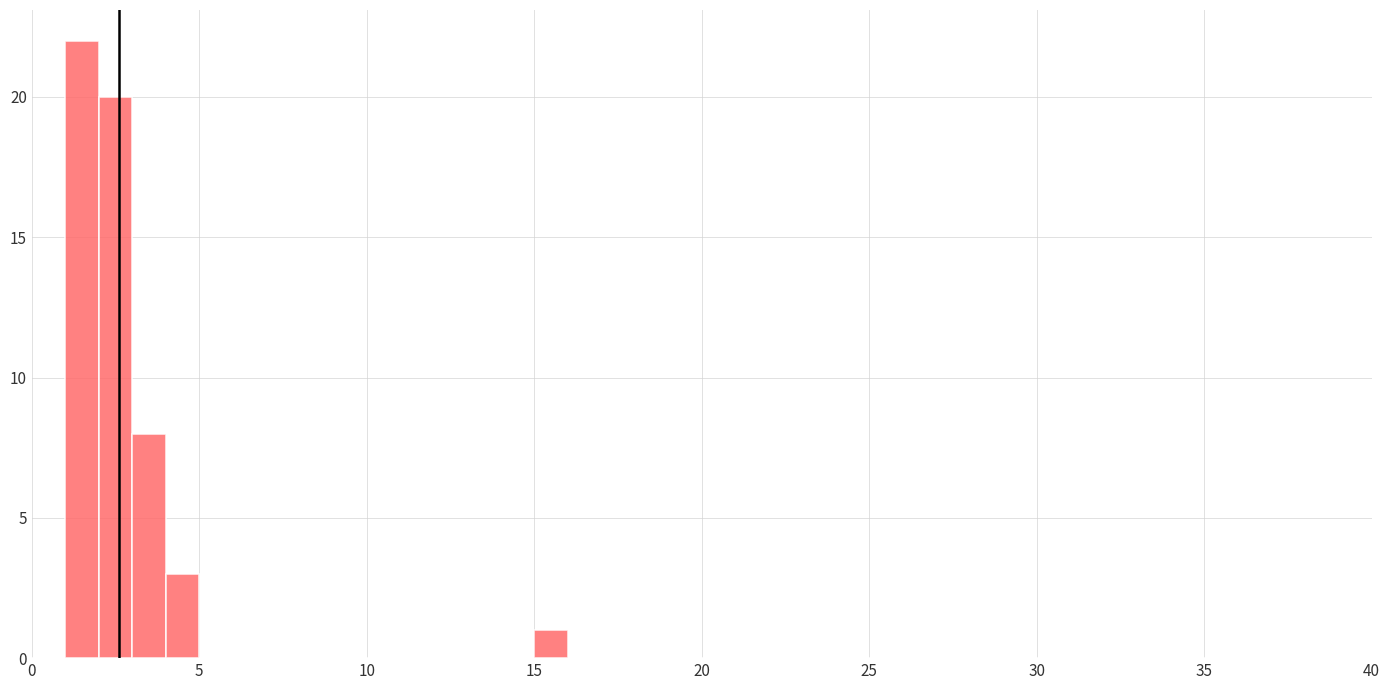

Around what value on the x-axis is the tallest bar? Give the approximate position of its centre, as read against the axis.

1.5